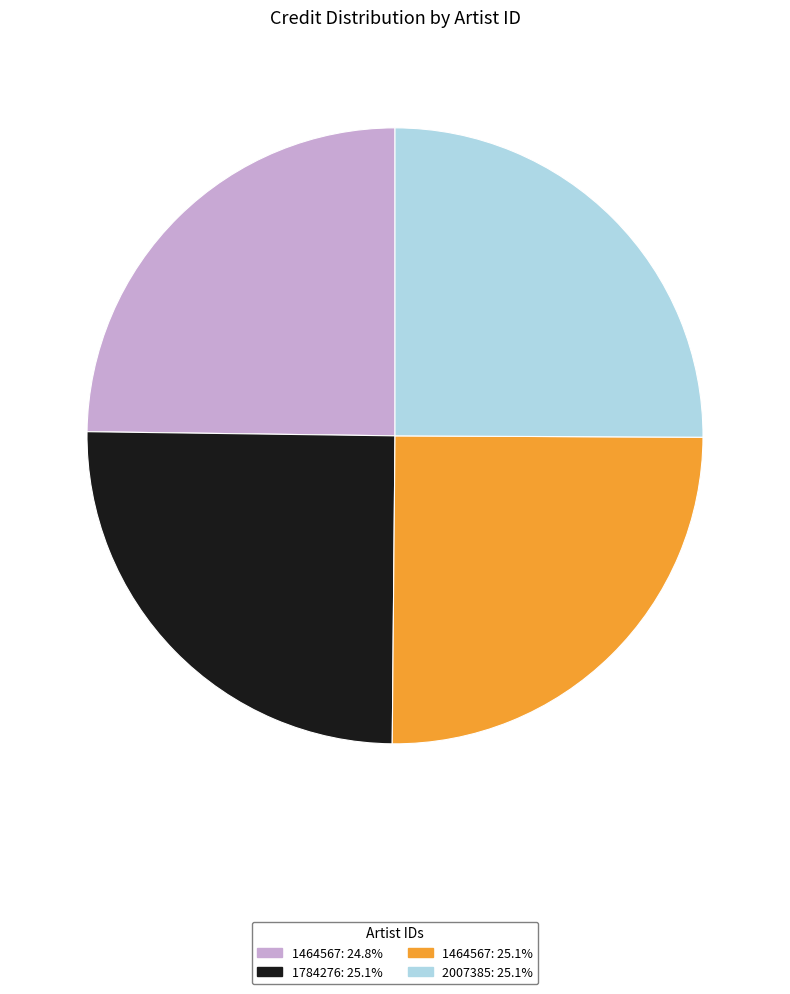

Is there any slice that represents more than half of the pie?

No